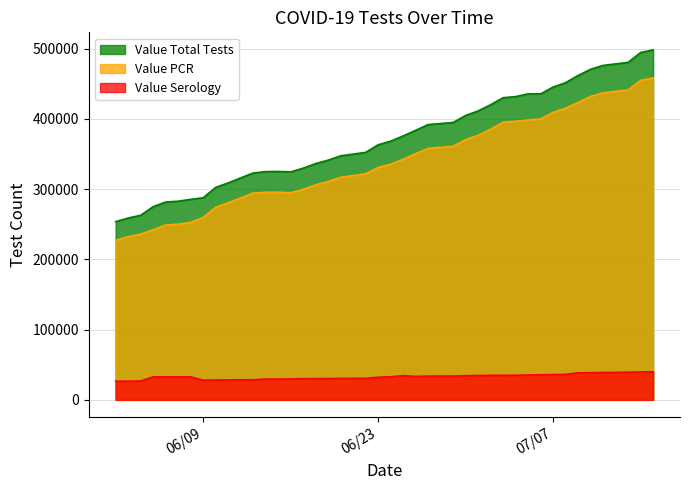

The value of Value Total Tests at 06/30/2020 is 404781. True or false?

True